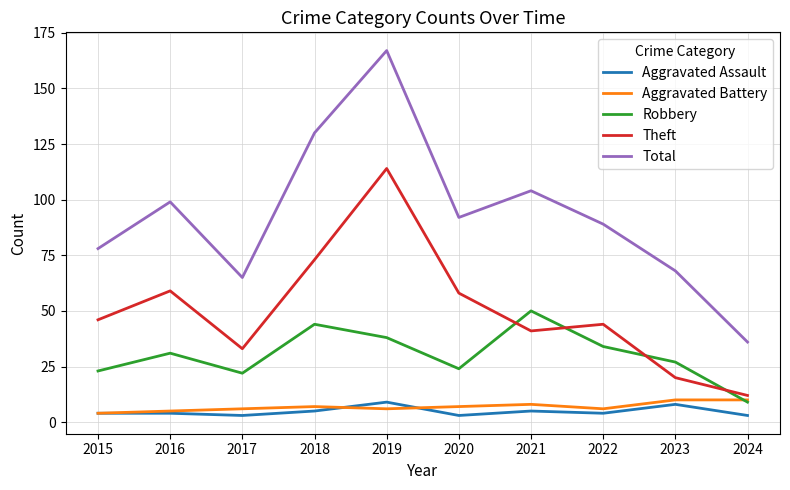

What is the difference between the Theft values at 2022 and 2019?

70